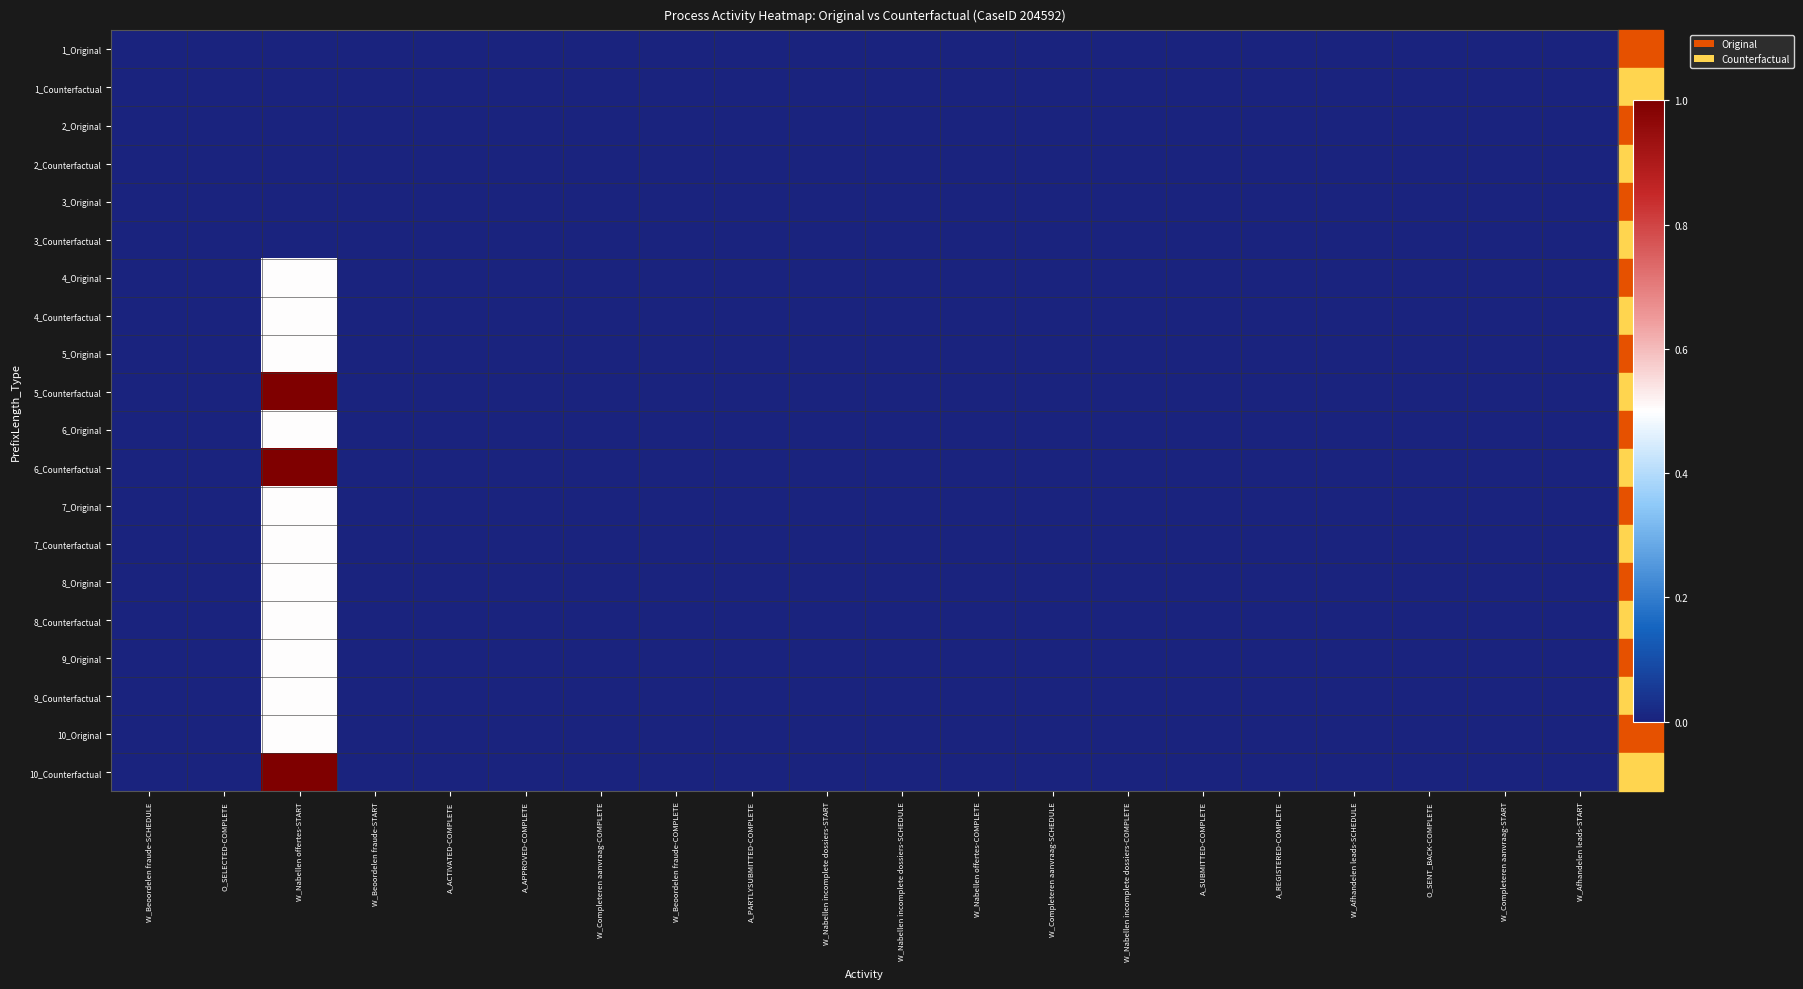

At which category is the sum across all series the highest?

W_Nabellen offertes-START